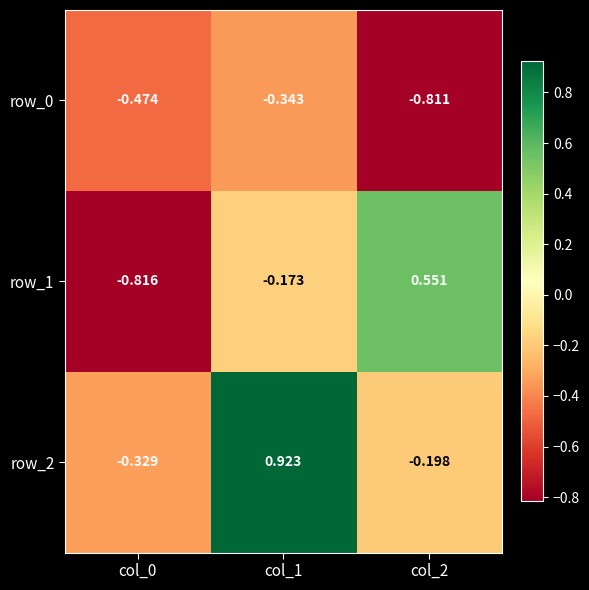

At which label does row_1 first exceed 0?

col_2